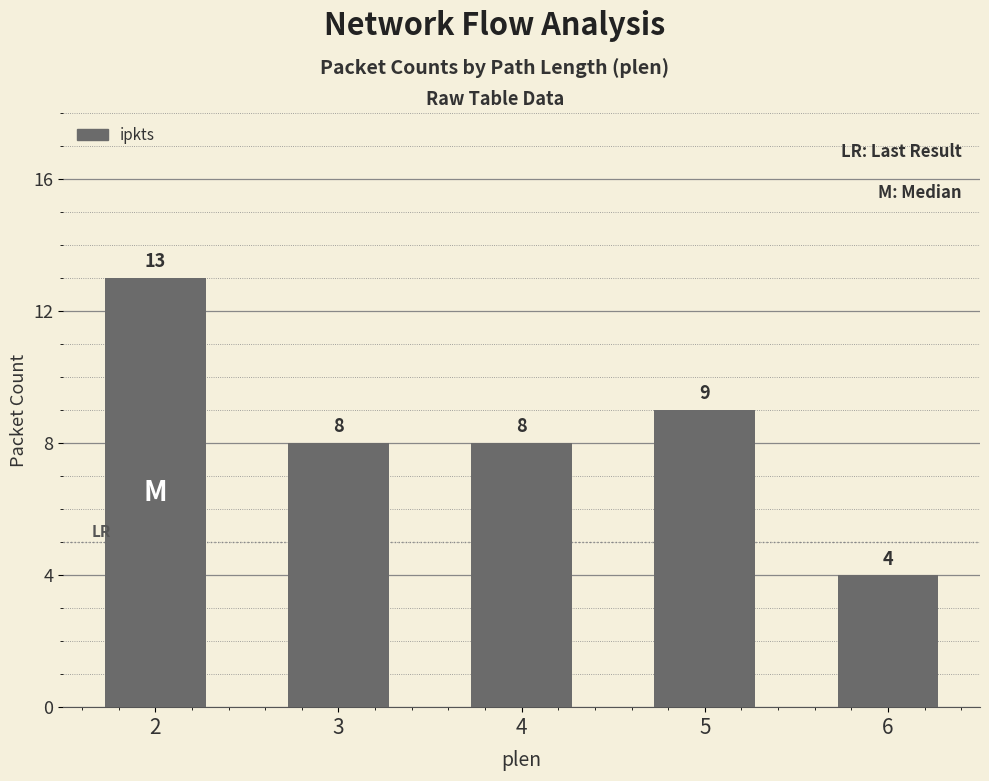

What is the change in value from 5 to 6?

-5